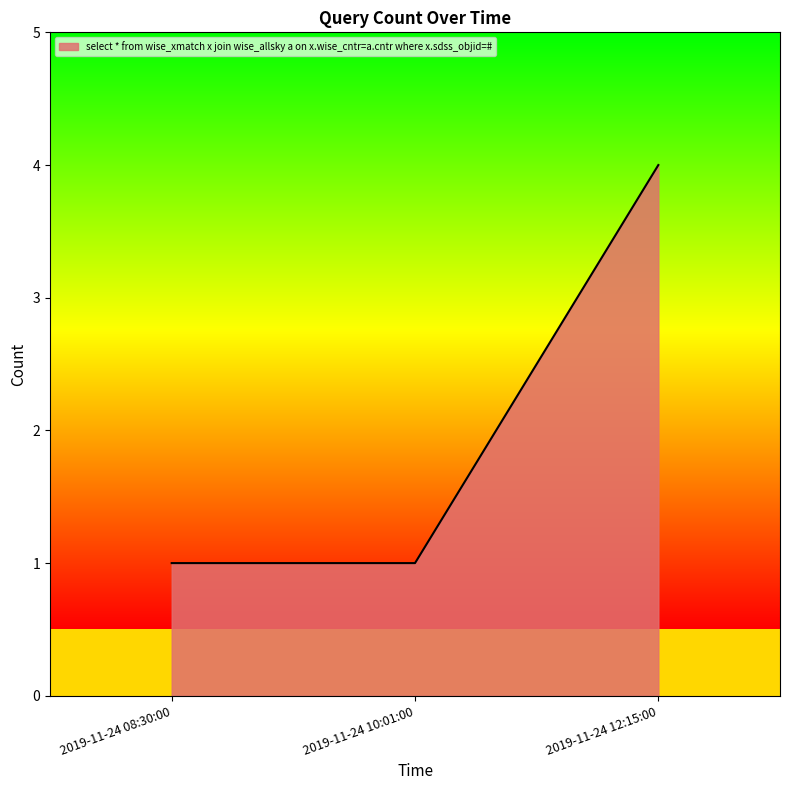

Is it true that the value at 2019-11-24 10:01:00 is 1?

True